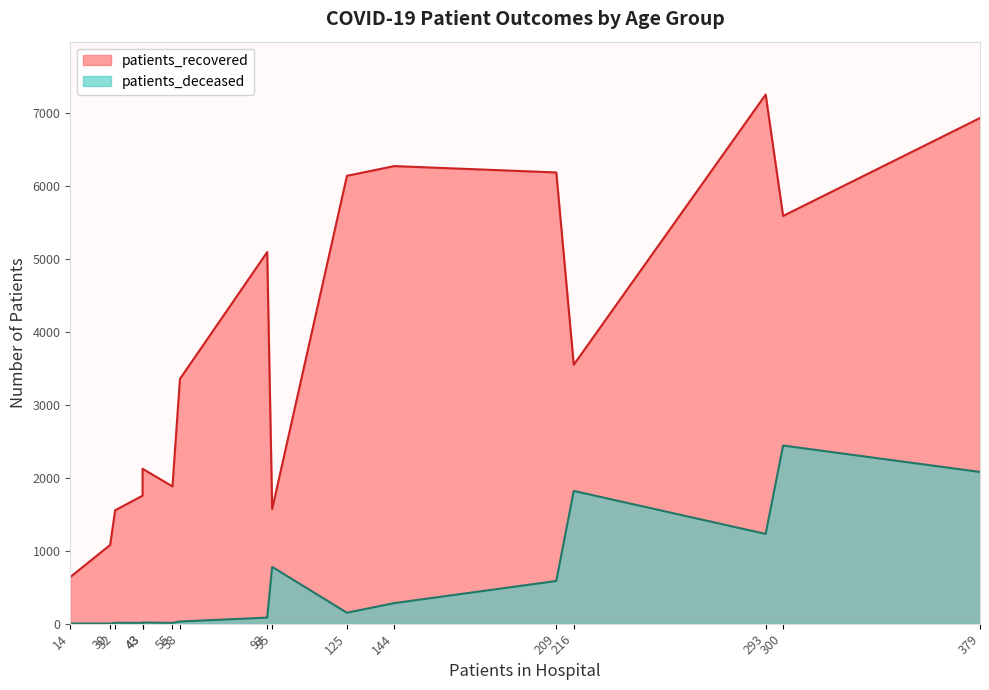

Rank the series by their average value, from highest to lowest.

patients_recovered, patients_deceased